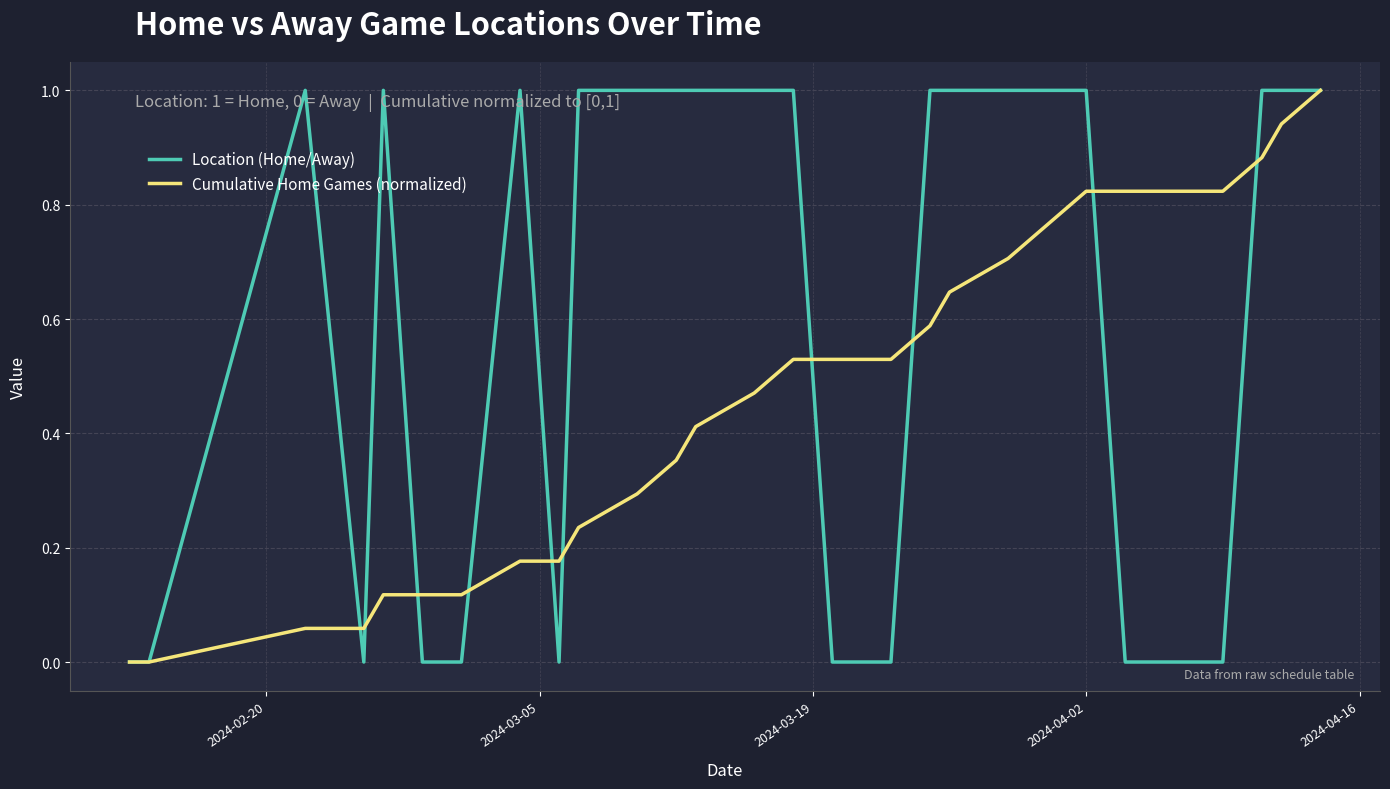

Rank the series by their average value, from lowest to highest.

Cumulative Home Games (normalized), Location (Home/Away)